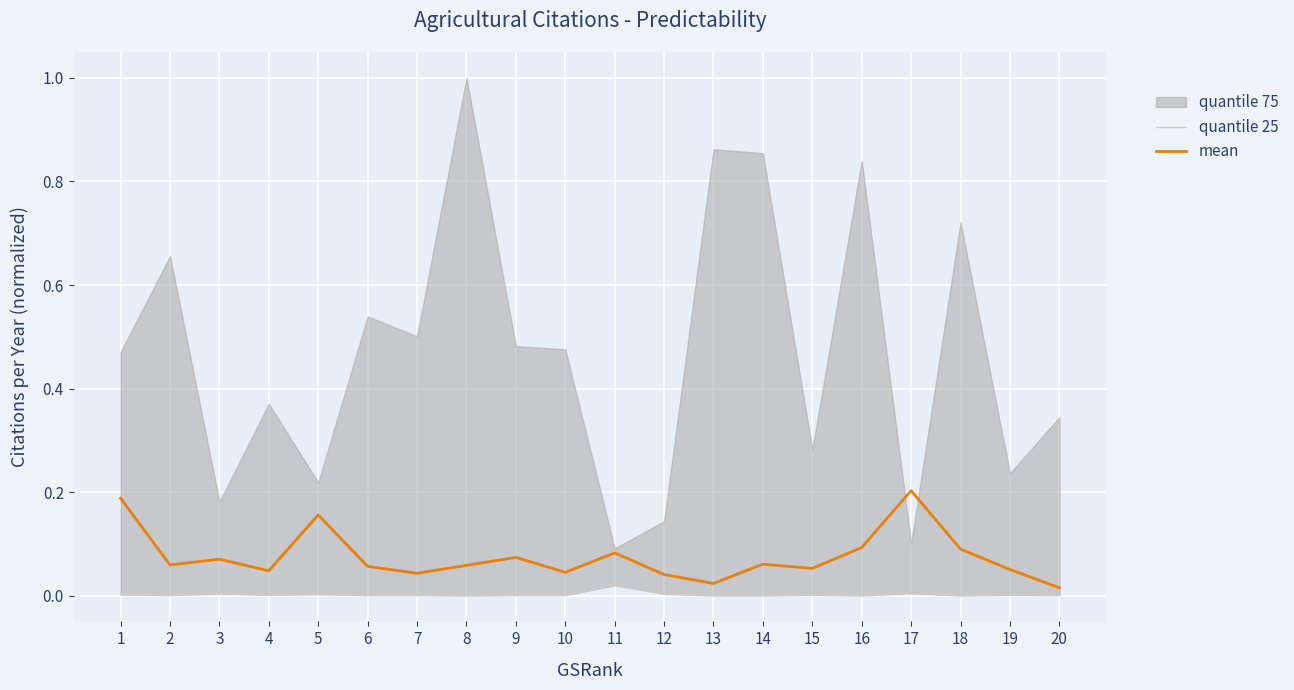

Is it true that mean equals 0.1 at 16?

True